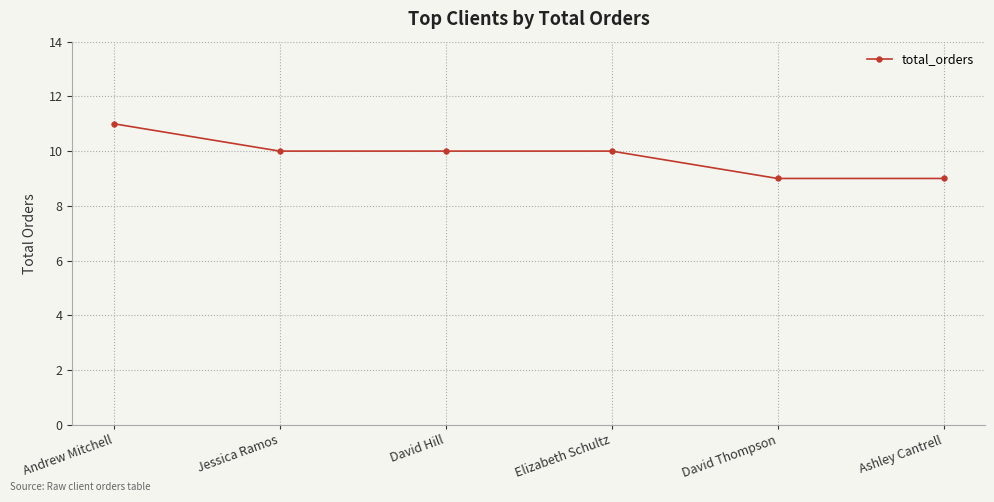

Which category has the highest value across all series?

Andrew Mitchell